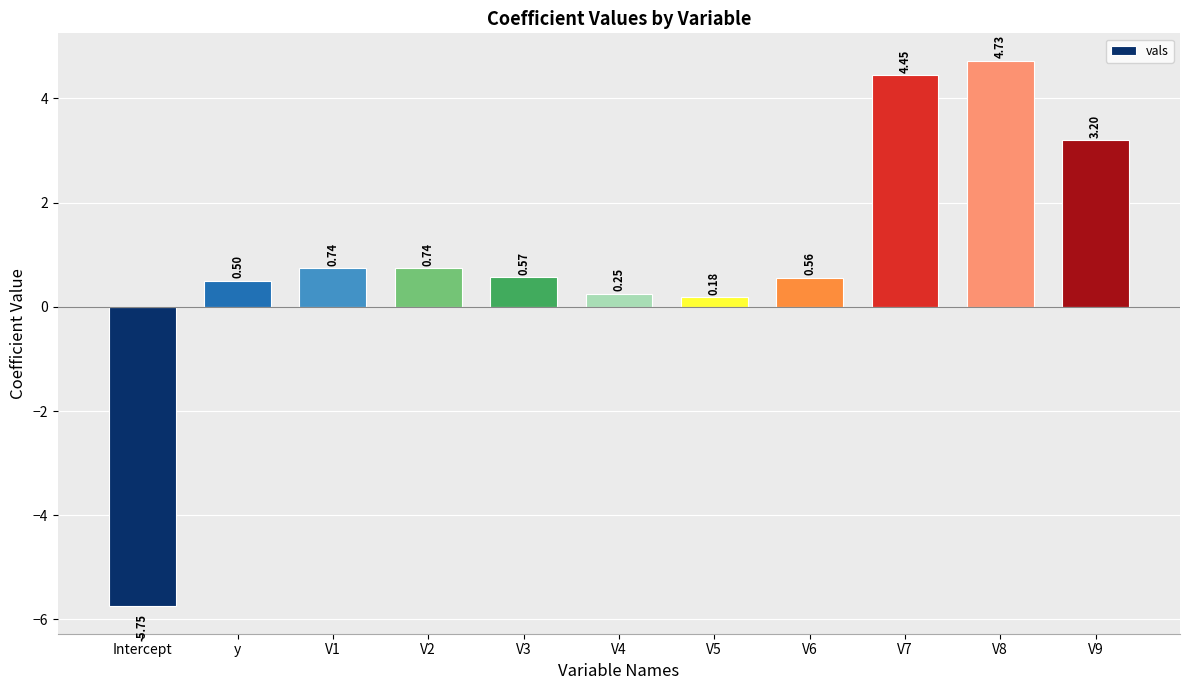

What is the label of the 10th bar from the right?

y